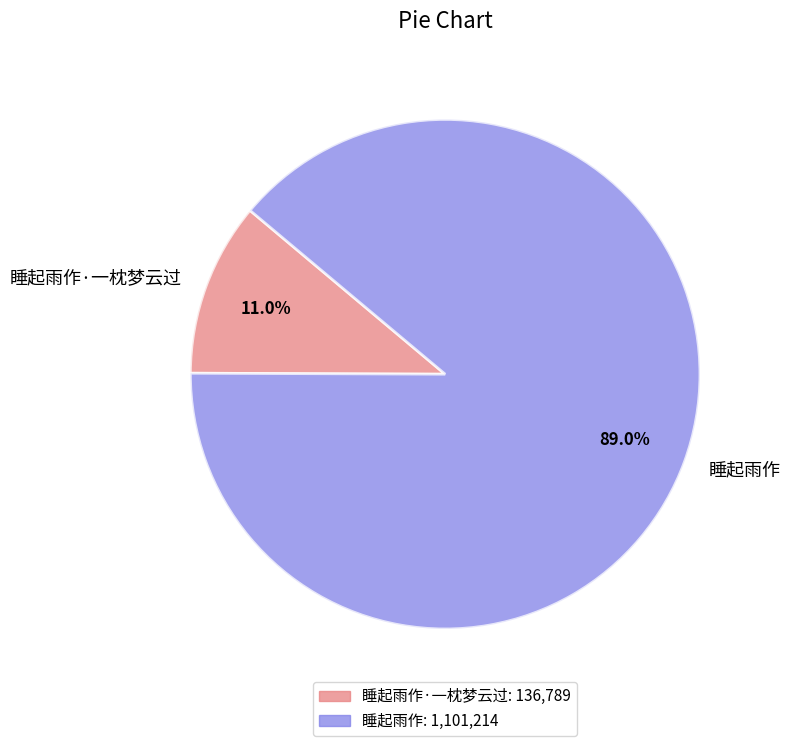

To the nearest percent, what is the difference between the 睡起雨作·一枕梦云过 and 睡起雨作 slice percentages?

78%